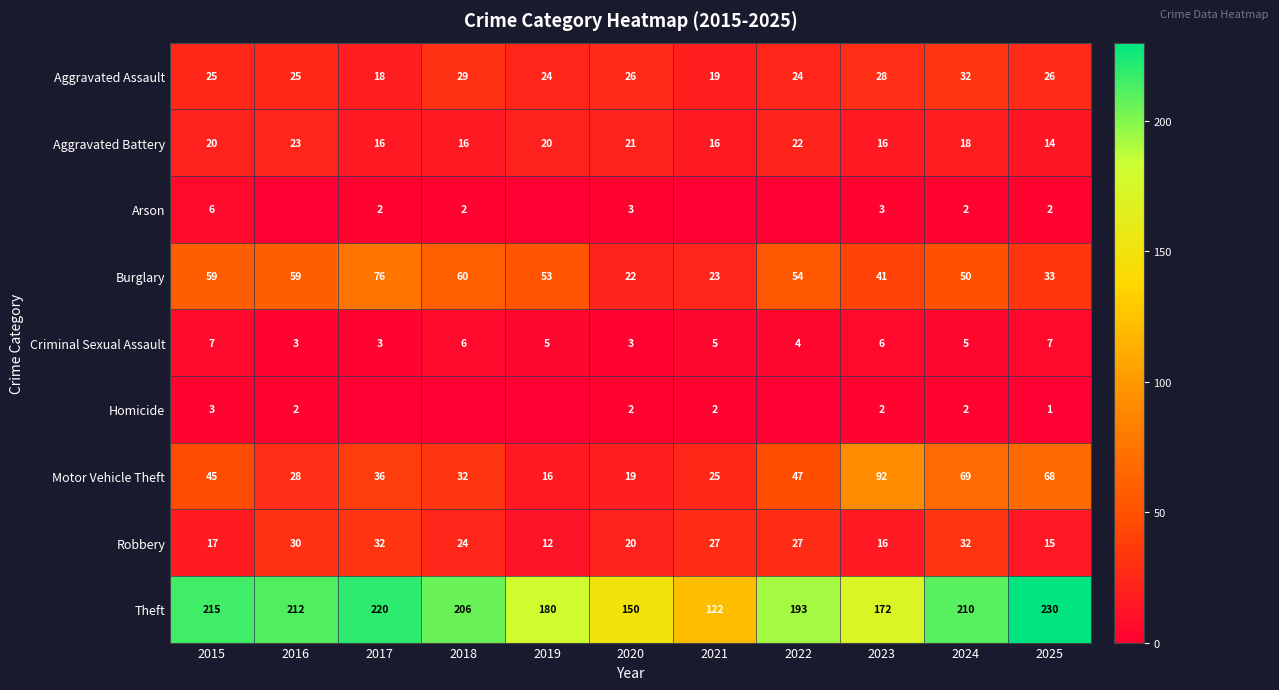

Is the value of Aggravated Assault at 2024 greater than the value of Arson at 2023?

Yes